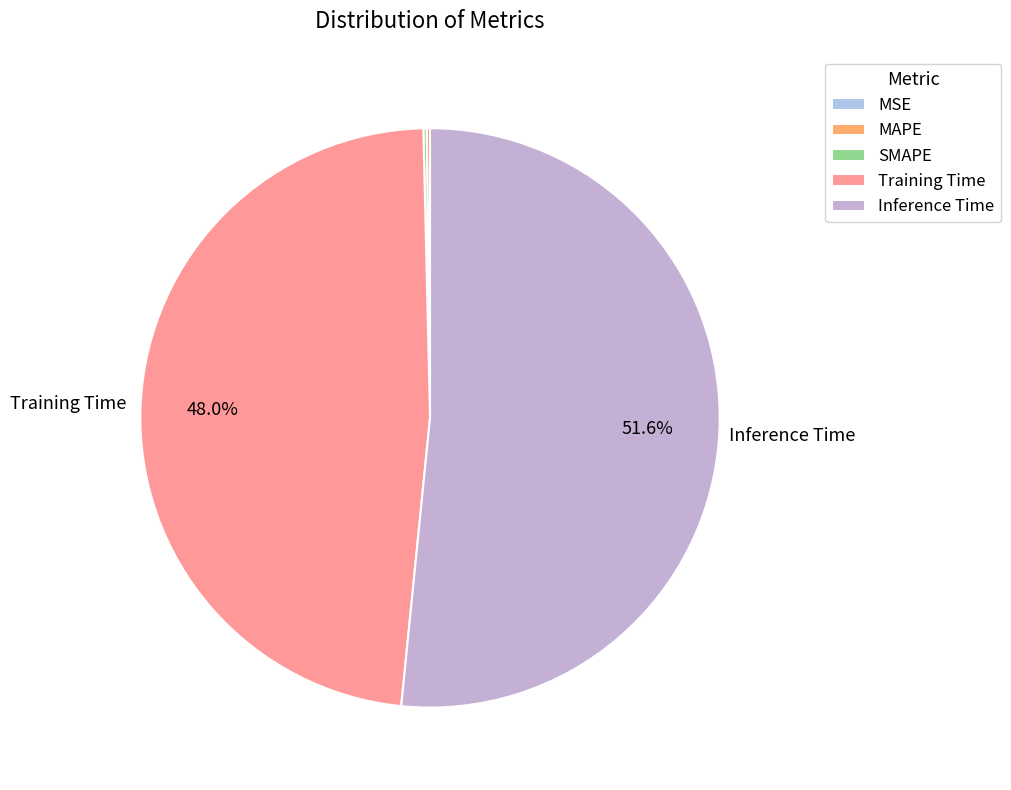

How many segments does this pie chart have?

5